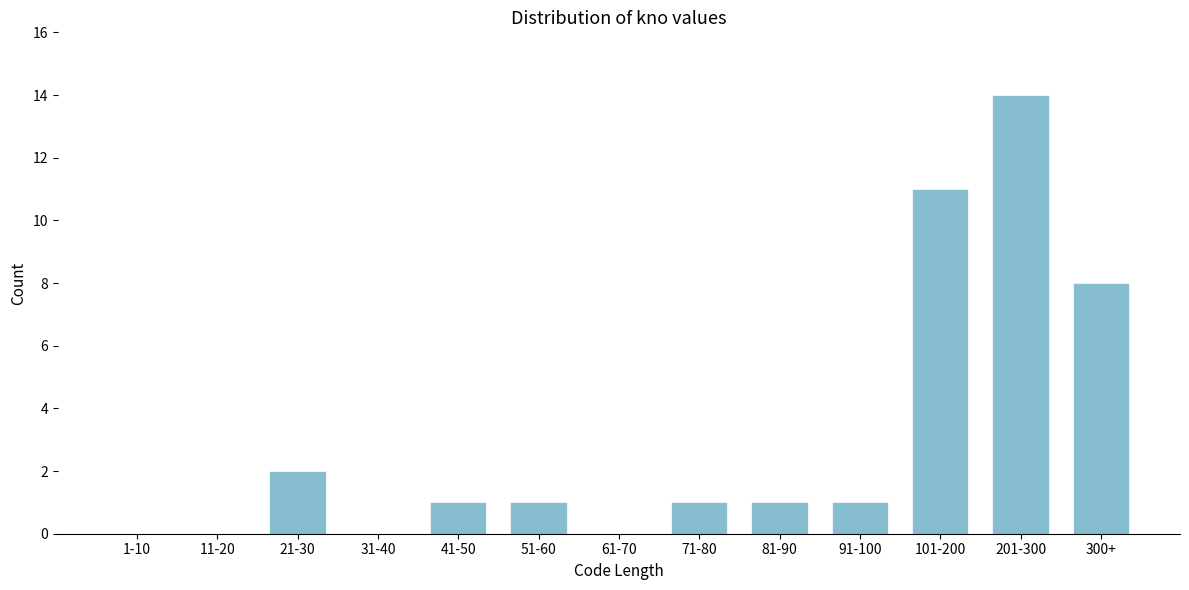

Reading left to right, transcribe all the data shown in this chart.

1-10=0	11-20=0	21-30=2	31-40=0	41-50=1	51-60=1	61-70=0	71-80=1	81-90=1	91-100=1	101-200=11	201-300=14	300+=8